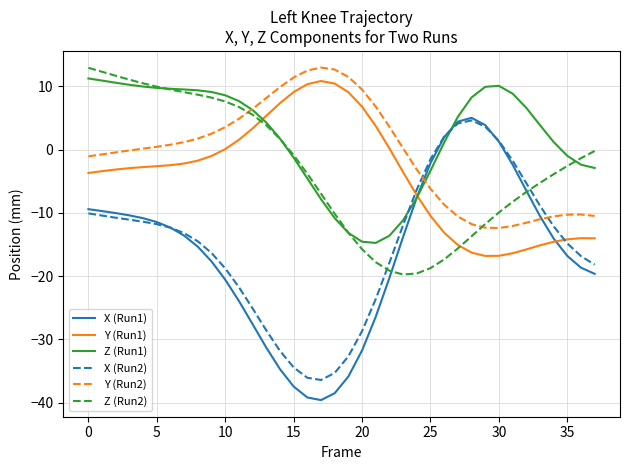

Which series has the largest range (max minus min)?

X (Run1)